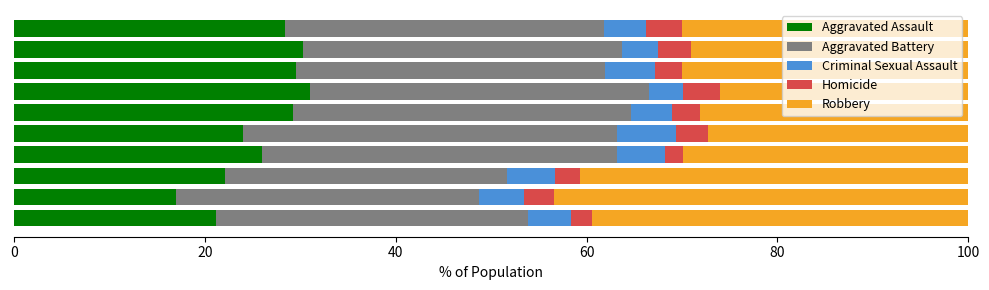

What is the highest value of the Aggravated Assault series?

31.0